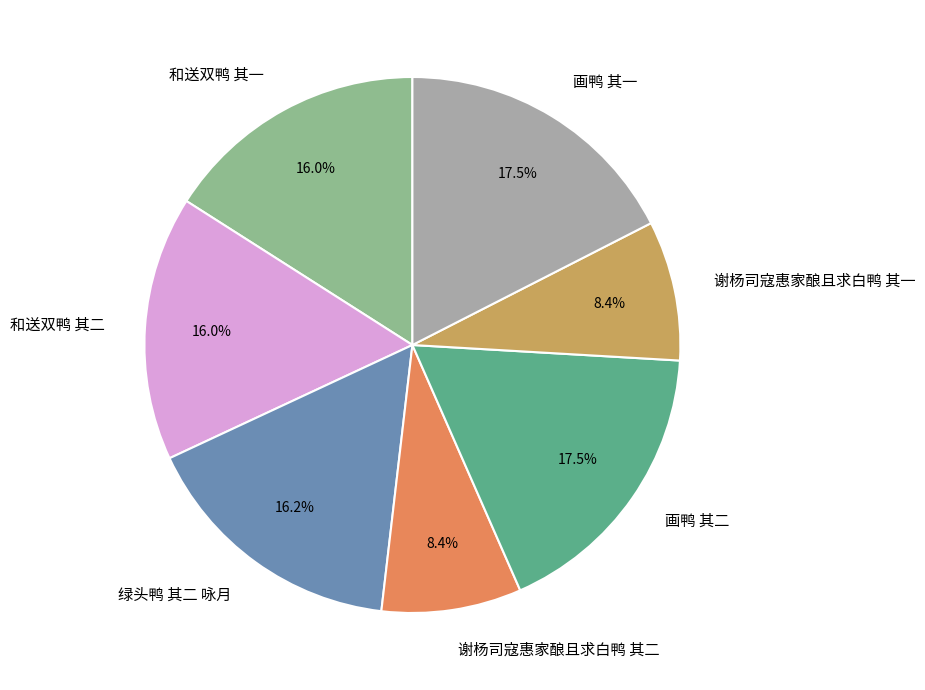

What portion of the pie excludes 谢杨司寇惠家酿且求白鸭 其二?

91.6%